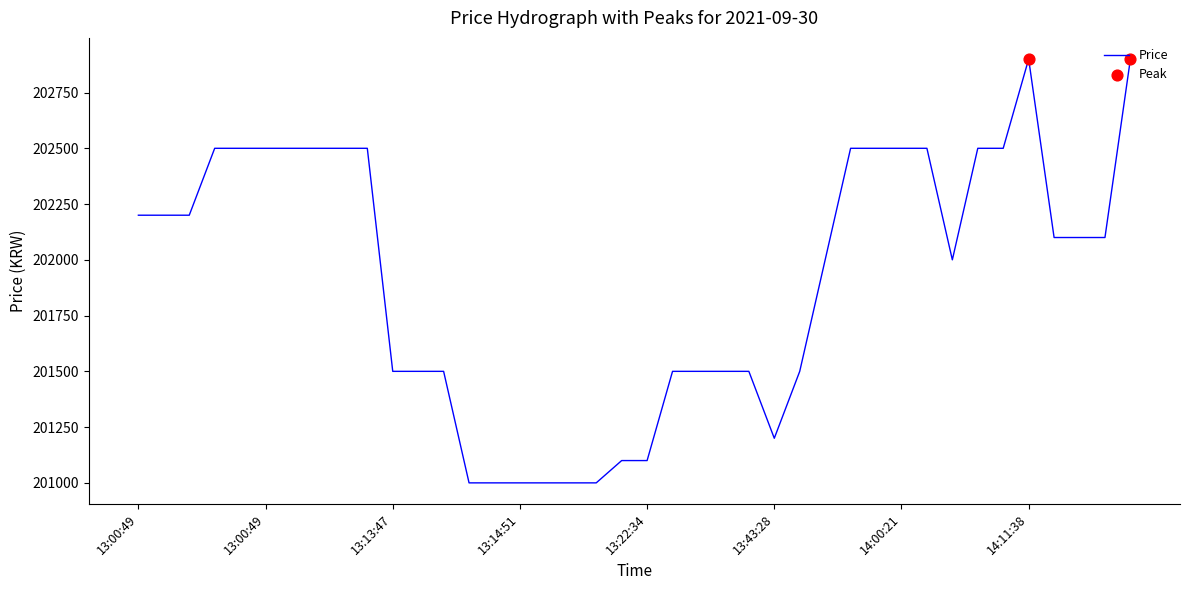

What is the difference between the maximum and minimum values?

1900